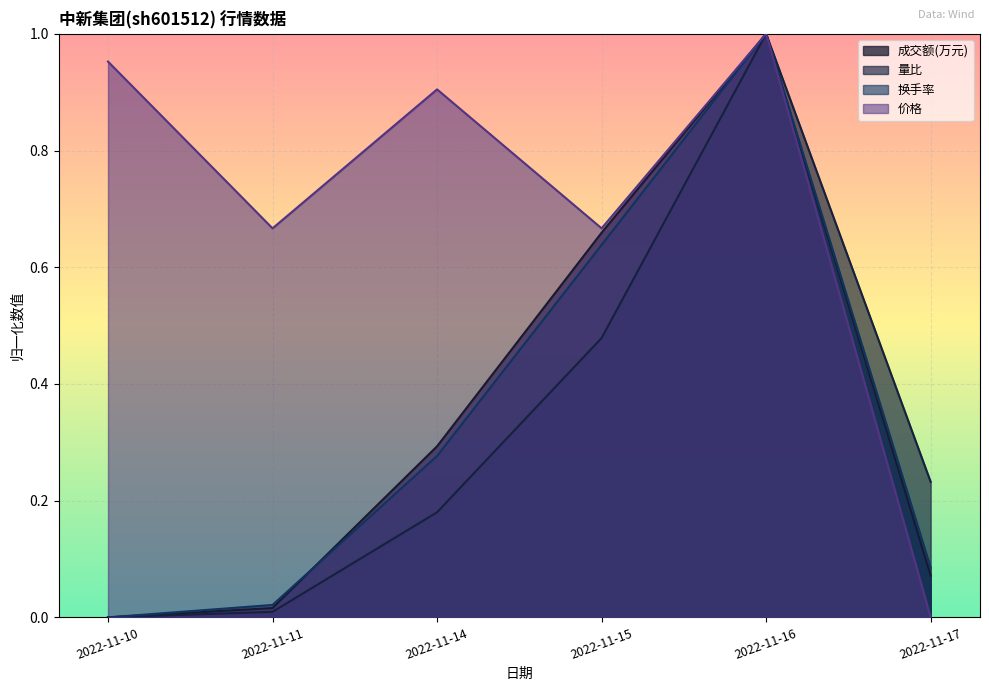

What are all the series names shown in the legend?

成交额(万元), 量比, 换手率, 价格